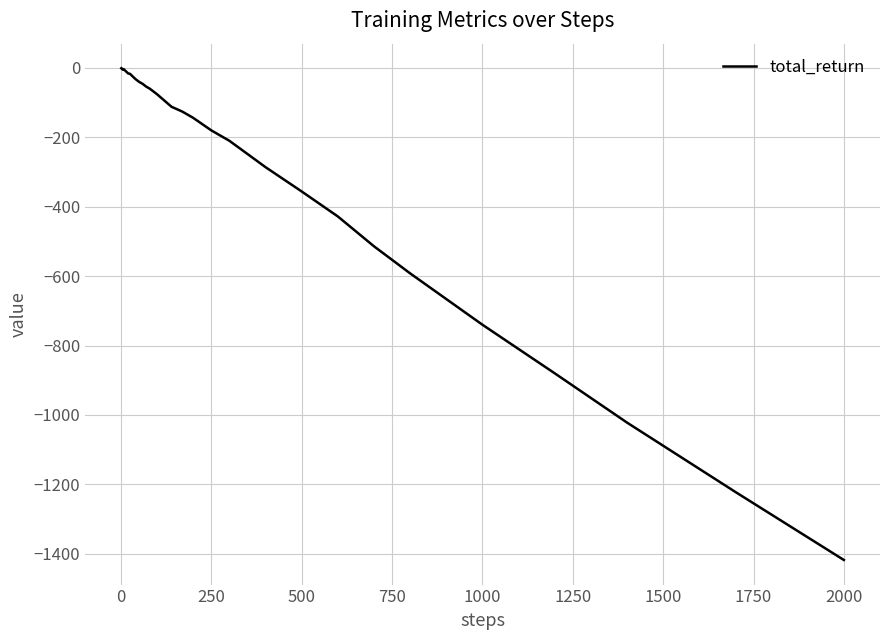

What is the difference between the maximum and minimum values?

1417